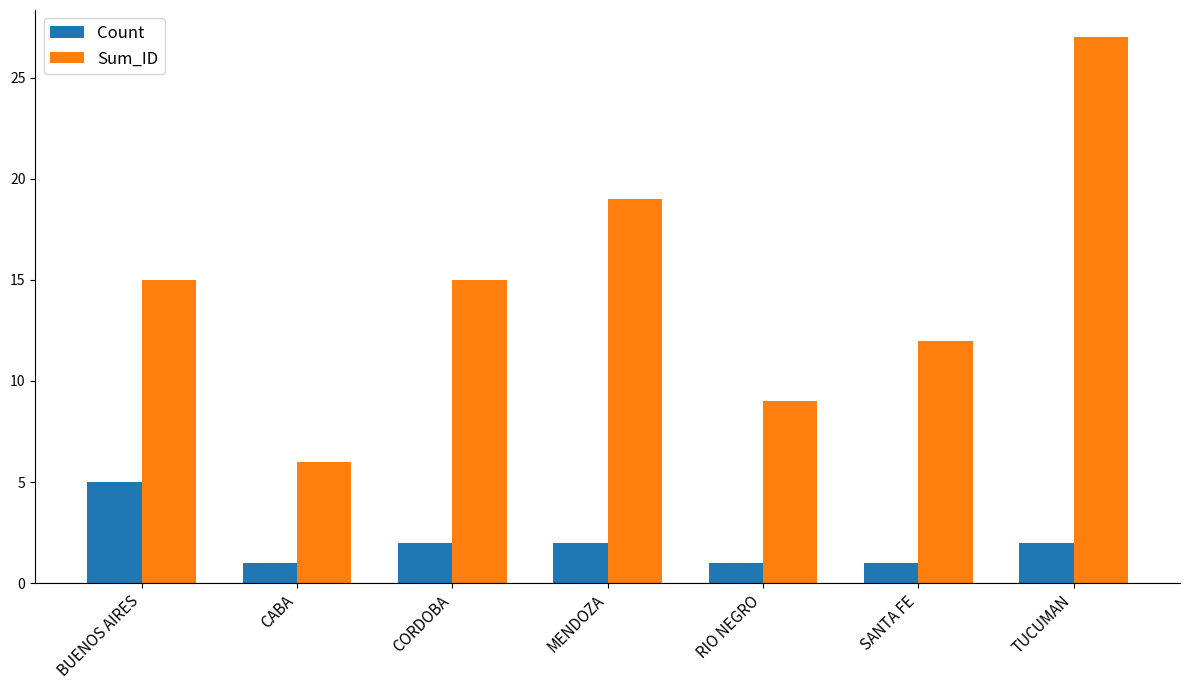

Reading left to right, transcribe all the data shown in this chart.

Count: BUENOS AIRES=5	CABA=1	CORDOBA=2	MENDOZA=2	RIO NEGRO=1	SANTA FE=1	TUCUMAN=2
Sum_ID: BUENOS AIRES=15	CABA=6	CORDOBA=15	MENDOZA=19	RIO NEGRO=9	SANTA FE=12	TUCUMAN=27